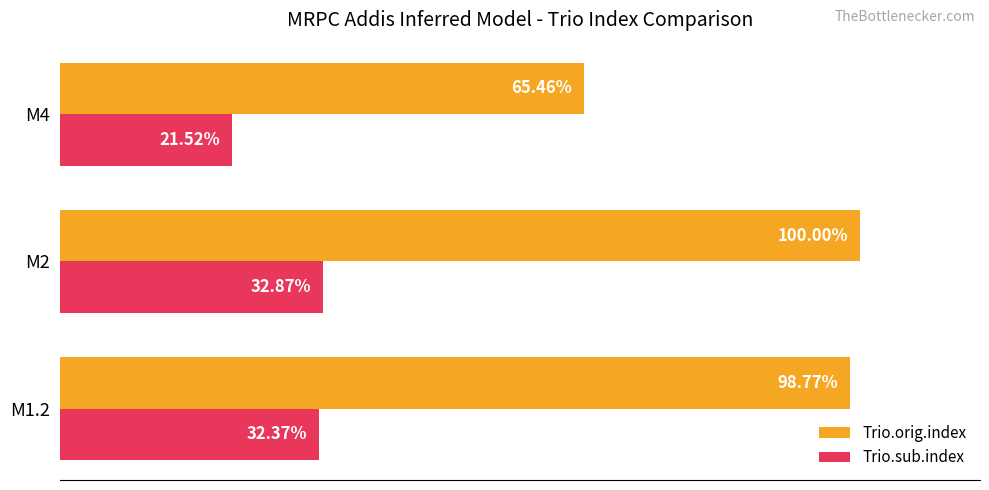

Which series changed the most between M1.2 and M2?

Trio.orig.index